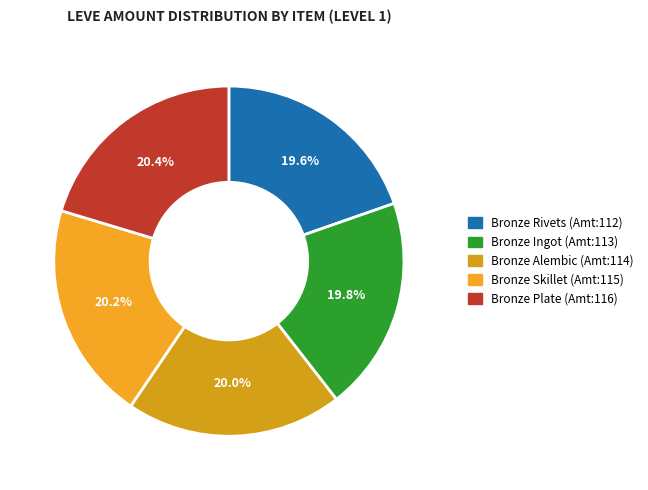

What is the smallest slice in the pie chart?

Bronze Rivets (112)